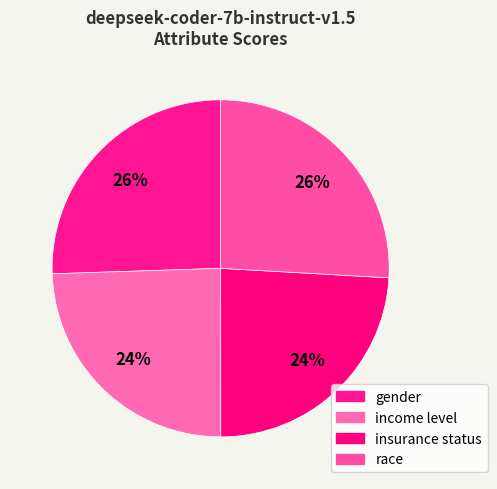

To the nearest percent, what portion does income level represent?

24%